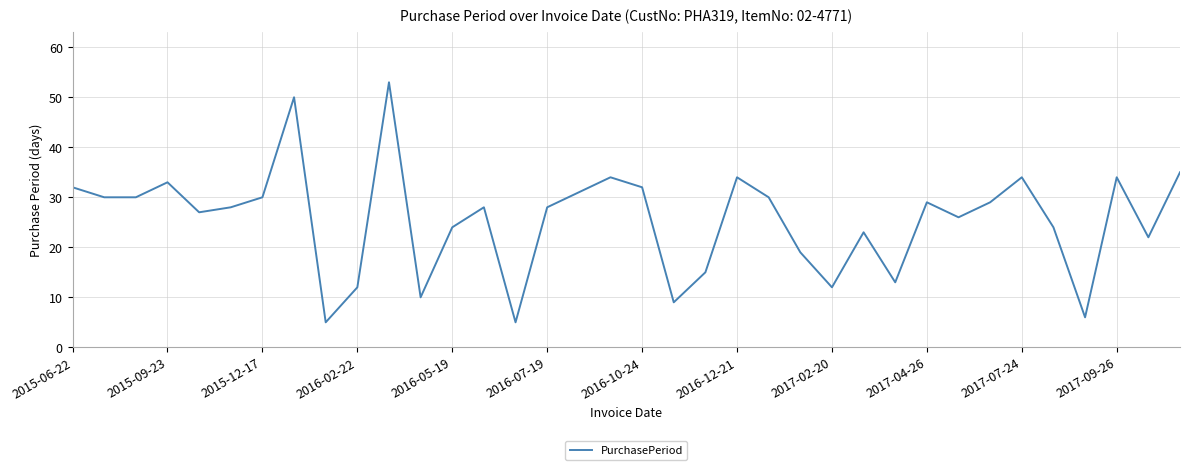

What is the sum of all values?

916